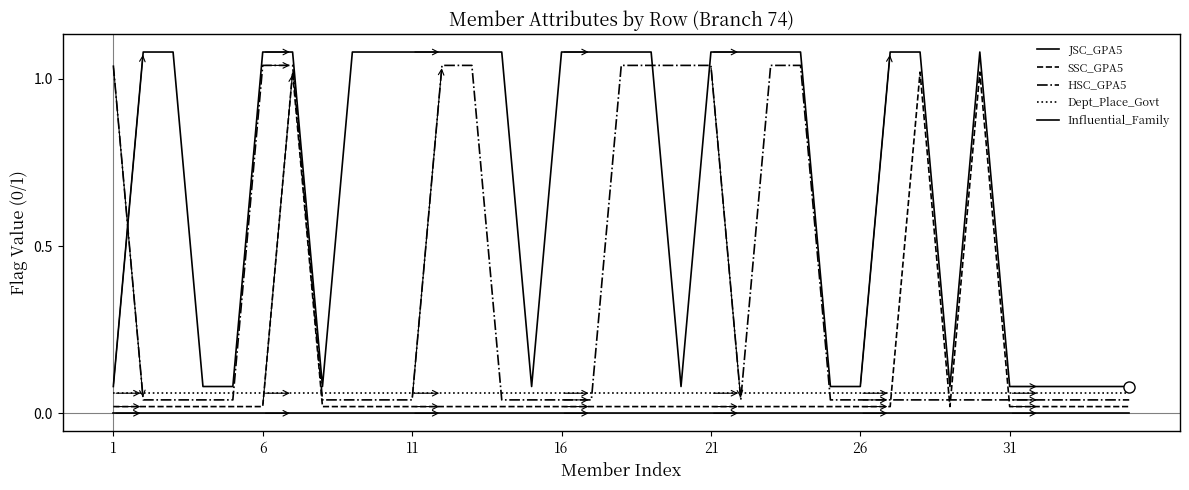

Is this an area chart (filled region under the line)?

No